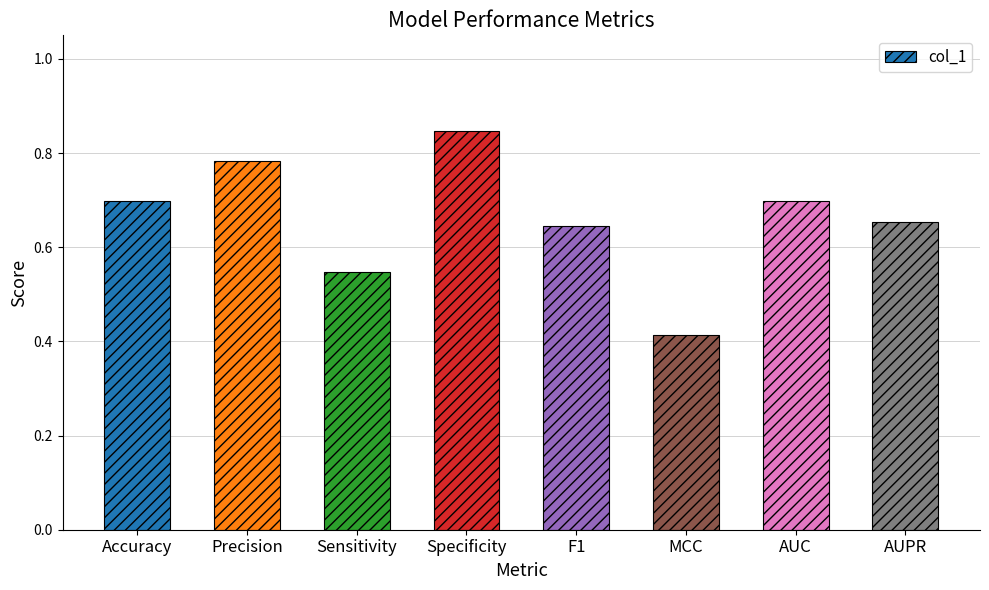

Is it true that the value at Accuracy is 0.7?

True